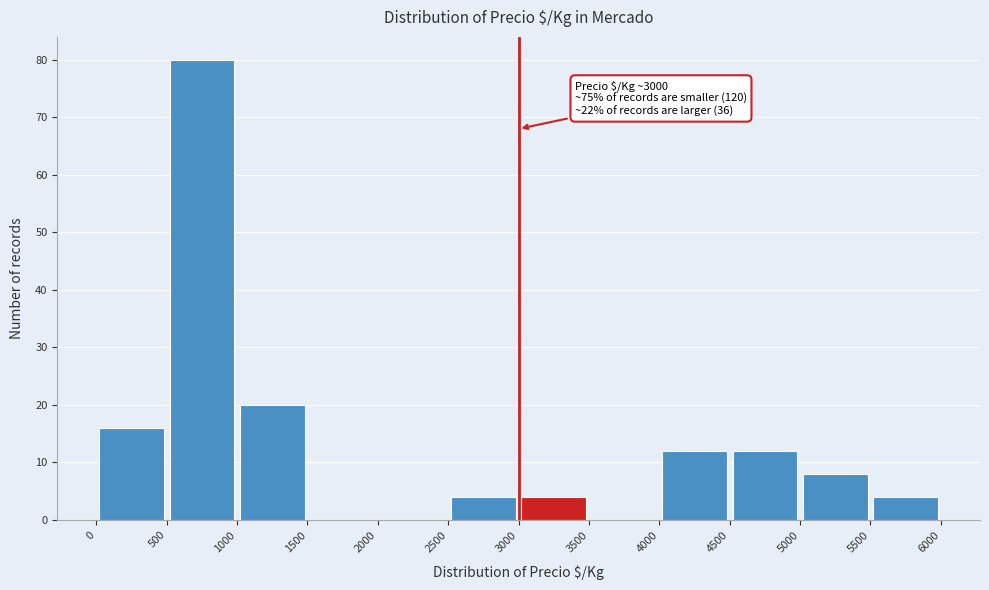

Which range on the x-axis has the tallest bar?

500 to 1000